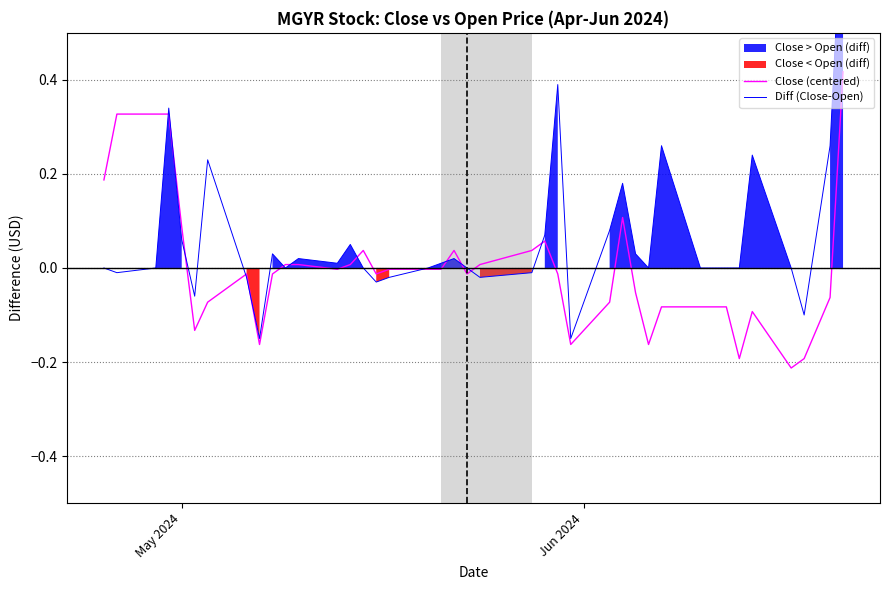

List the series in order of their peak value, highest first.

Diff (Close-Open), Close (centered)